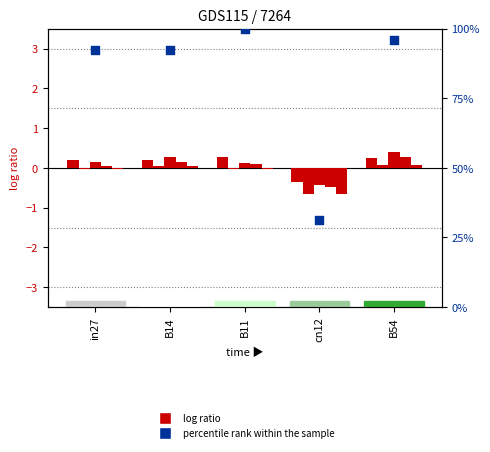

At how many categories does at least one series exceed 57?

4